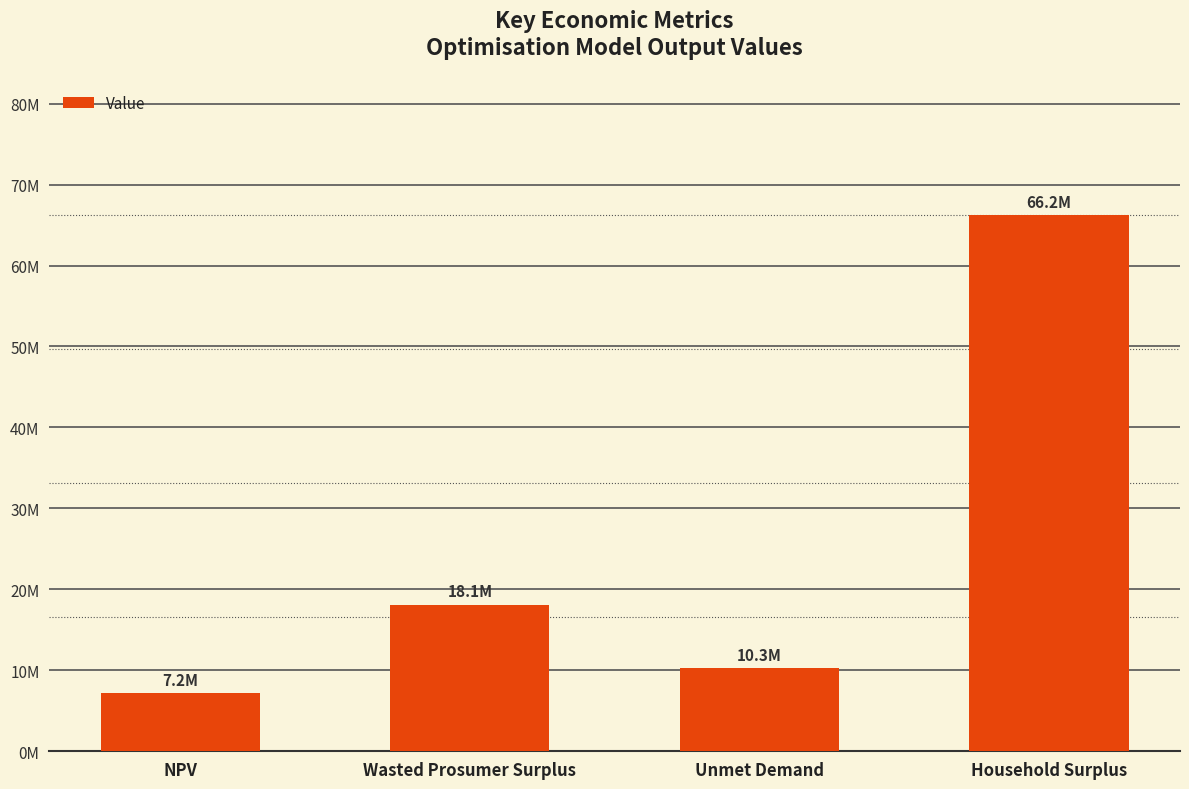

What is the smallest value displayed?

7210581.3